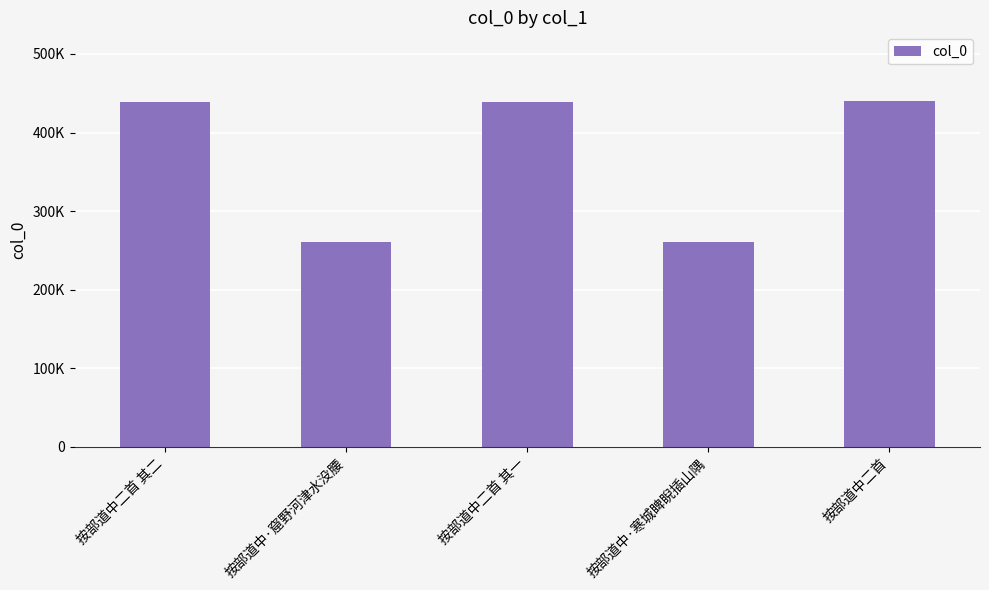

Is it true that the value at 按部道中·寒城睥睨插山隅 is 92301?

False